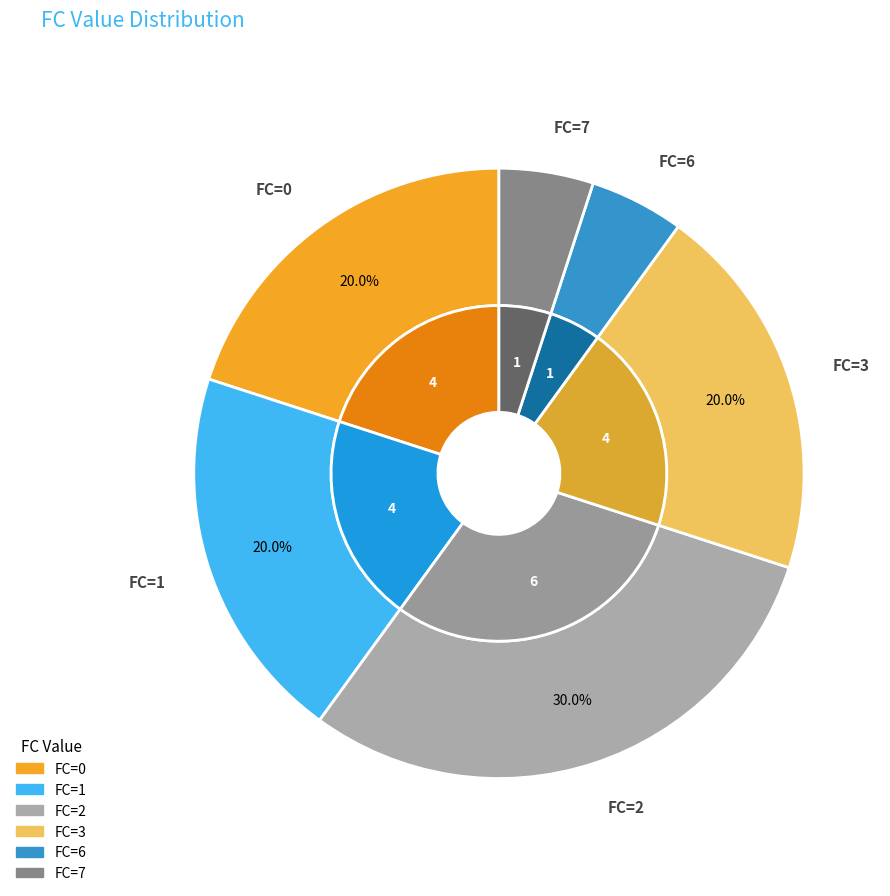

To the nearest percent, what is the average slice percentage?

17%